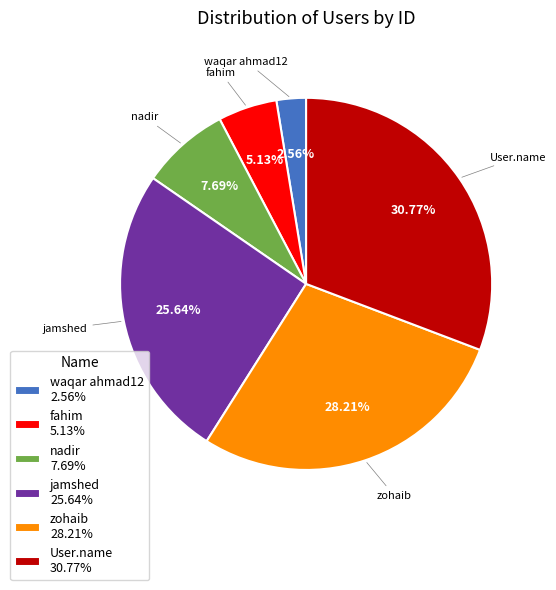

Combined, do nadir and jamshed account for over 50%?

No